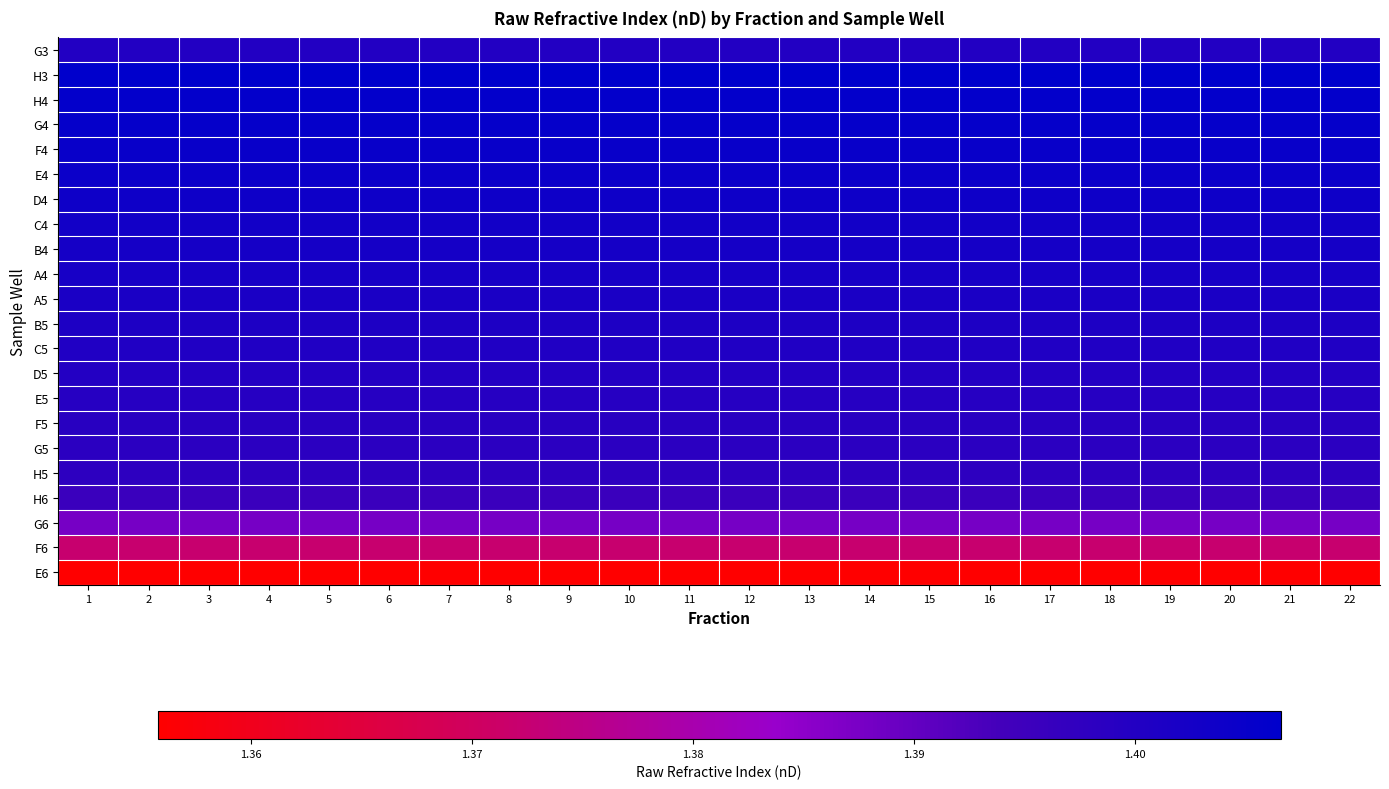

Reading left to right, transcribe all the data shown in this chart.

G3: 1=1.4	2=1.4	3=1.4	4=1.4	5=1.4	6=1.4	7=1.4	8=1.4	9=1.4	10=1.4	11=1.4	12=1.4	13=1.4	14=1.4	15=1.4	16=1.4	17=1.4	18=1.4	19=1.4	20=1.4	21=1.4	22=1.4
H3: 1=1.4	2=1.4	3=1.4	4=1.4	5=1.4	6=1.4	7=1.4	8=1.4	9=1.4	10=1.4	11=1.4	12=1.4	13=1.4	14=1.4	15=1.4	16=1.4	17=1.4	18=1.4	19=1.4	20=1.4	21=1.4	22=1.4
H4: 1=1.4	2=1.4	3=1.4	4=1.4	5=1.4	6=1.4	7=1.4	8=1.4	9=1.4	10=1.4	11=1.4	12=1.4	13=1.4	14=1.4	15=1.4	16=1.4	17=1.4	18=1.4	19=1.4	20=1.4	21=1.4	22=1.4
G4: 1=1.4	2=1.4	3=1.4	4=1.4	5=1.4	6=1.4	7=1.4	8=1.4	9=1.4	10=1.4	11=1.4	12=1.4	13=1.4	14=1.4	15=1.4	16=1.4	17=1.4	18=1.4	19=1.4	20=1.4	21=1.4	22=1.4
F4: 1=1.4	2=1.4	3=1.4	4=1.4	5=1.4	6=1.4	7=1.4	8=1.4	9=1.4	10=1.4	11=1.4	12=1.4	13=1.4	14=1.4	15=1.4	16=1.4	17=1.4	18=1.4	19=1.4	20=1.4	21=1.4	22=1.4
E4: 1=1.4	2=1.4	3=1.4	4=1.4	5=1.4	6=1.4	7=1.4	8=1.4	9=1.4	10=1.4	11=1.4	12=1.4	13=1.4	14=1.4	15=1.4	16=1.4	17=1.4	18=1.4	19=1.4	20=1.4	21=1.4	22=1.4
D4: 1=1.4	2=1.4	3=1.4	4=1.4	5=1.4	6=1.4	7=1.4	8=1.4	9=1.4	10=1.4	11=1.4	12=1.4	13=1.4	14=1.4	15=1.4	16=1.4	17=1.4	18=1.4	19=1.4	20=1.4	21=1.4	22=1.4
C4: 1=1.4	2=1.4	3=1.4	4=1.4	5=1.4	6=1.4	7=1.4	8=1.4	9=1.4	10=1.4	11=1.4	12=1.4	13=1.4	14=1.4	15=1.4	16=1.4	17=1.4	18=1.4	19=1.4	20=1.4	21=1.4	22=1.4
B4: 1=1.4	2=1.4	3=1.4	4=1.4	5=1.4	6=1.4	7=1.4	8=1.4	9=1.4	10=1.4	11=1.4	12=1.4	13=1.4	14=1.4	15=1.4	16=1.4	17=1.4	18=1.4	19=1.4	20=1.4	21=1.4	22=1.4
A4: 1=1.4	2=1.4	3=1.4	4=1.4	5=1.4	6=1.4	7=1.4	8=1.4	9=1.4	10=1.4	11=1.4	12=1.4	13=1.4	14=1.4	15=1.4	16=1.4	17=1.4	18=1.4	19=1.4	20=1.4	21=1.4	22=1.4
A5: 1=1.4	2=1.4	3=1.4	4=1.4	5=1.4	6=1.4	7=1.4	8=1.4	9=1.4	10=1.4	11=1.4	12=1.4	13=1.4	14=1.4	15=1.4	16=1.4	17=1.4	18=1.4	19=1.4	20=1.4	21=1.4	22=1.4
B5: 1=1.4	2=1.4	3=1.4	4=1.4	5=1.4	6=1.4	7=1.4	8=1.4	9=1.4	10=1.4	11=1.4	12=1.4	13=1.4	14=1.4	15=1.4	16=1.4	17=1.4	18=1.4	19=1.4	20=1.4	21=1.4	22=1.4
C5: 1=1.4	2=1.4	3=1.4	4=1.4	5=1.4	6=1.4	7=1.4	8=1.4	9=1.4	10=1.4	11=1.4	12=1.4	13=1.4	14=1.4	15=1.4	16=1.4	17=1.4	18=1.4	19=1.4	20=1.4	21=1.4	22=1.4
D5: 1=1.4	2=1.4	3=1.4	4=1.4	5=1.4	6=1.4	7=1.4	8=1.4	9=1.4	10=1.4	11=1.4	12=1.4	13=1.4	14=1.4	15=1.4	16=1.4	17=1.4	18=1.4	19=1.4	20=1.4	21=1.4	22=1.4
E5: 1=1.4	2=1.4	3=1.4	4=1.4	5=1.4	6=1.4	7=1.4	8=1.4	9=1.4	10=1.4	11=1.4	12=1.4	13=1.4	14=1.4	15=1.4	16=1.4	17=1.4	18=1.4	19=1.4	20=1.4	21=1.4	22=1.4
F5: 1=1.4	2=1.4	3=1.4	4=1.4	5=1.4	6=1.4	7=1.4	8=1.4	9=1.4	10=1.4	11=1.4	12=1.4	13=1.4	14=1.4	15=1.4	16=1.4	17=1.4	18=1.4	19=1.4	20=1.4	21=1.4	22=1.4
G5: 1=1.4	2=1.4	3=1.4	4=1.4	5=1.4	6=1.4	7=1.4	8=1.4	9=1.4	10=1.4	11=1.4	12=1.4	13=1.4	14=1.4	15=1.4	16=1.4	17=1.4	18=1.4	19=1.4	20=1.4	21=1.4	22=1.4
H5: 1=1.4	2=1.4	3=1.4	4=1.4	5=1.4	6=1.4	7=1.4	8=1.4	9=1.4	10=1.4	11=1.4	12=1.4	13=1.4	14=1.4	15=1.4	16=1.4	17=1.4	18=1.4	19=1.4	20=1.4	21=1.4	22=1.4
H6: 1=1.4	2=1.4	3=1.4	4=1.4	5=1.4	6=1.4	7=1.4	8=1.4	9=1.4	10=1.4	11=1.4	12=1.4	13=1.4	14=1.4	15=1.4	16=1.4	17=1.4	18=1.4	19=1.4	20=1.4	21=1.4	22=1.4
G6: 1=1.4	2=1.4	3=1.4	4=1.4	5=1.4	6=1.4	7=1.4	8=1.4	9=1.4	10=1.4	11=1.4	12=1.4	13=1.4	14=1.4	15=1.4	16=1.4	17=1.4	18=1.4	19=1.4	20=1.4	21=1.4	22=1.4
F6: 1=1.4	2=1.4	3=1.4	4=1.4	5=1.4	6=1.4	7=1.4	8=1.4	9=1.4	10=1.4	11=1.4	12=1.4	13=1.4	14=1.4	15=1.4	16=1.4	17=1.4	18=1.4	19=1.4	20=1.4	21=1.4	22=1.4
E6: 1=1.4	2=1.4	3=1.4	4=1.4	5=1.4	6=1.4	7=1.4	8=1.4	9=1.4	10=1.4	11=1.4	12=1.4	13=1.4	14=1.4	15=1.4	16=1.4	17=1.4	18=1.4	19=1.4	20=1.4	21=1.4	22=1.4